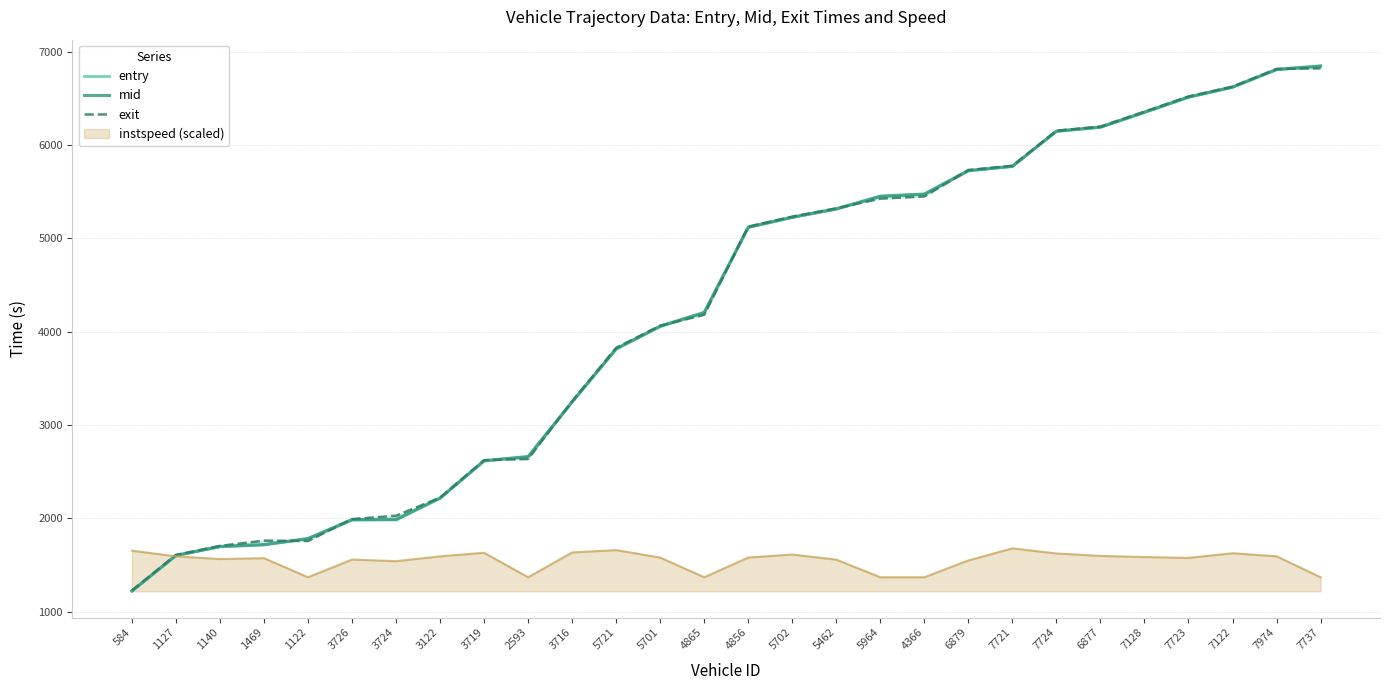

How many times do entry and exit cross each other?

9